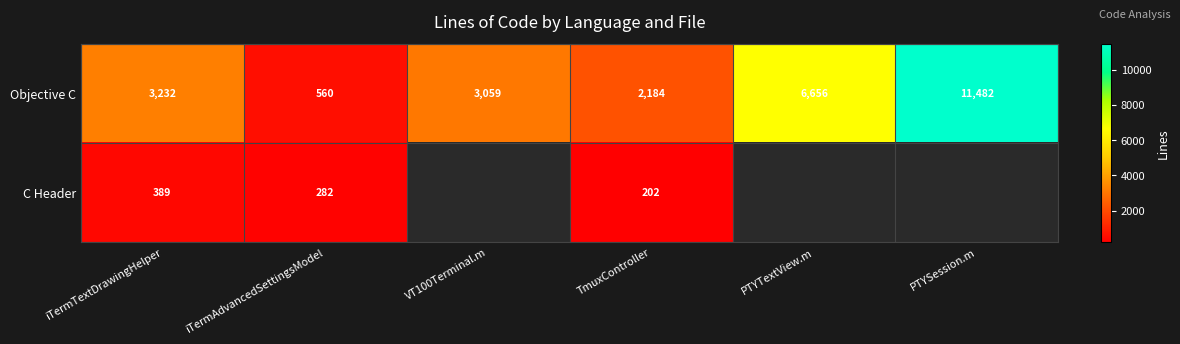

What is the highest value of the Objective C series?

11482